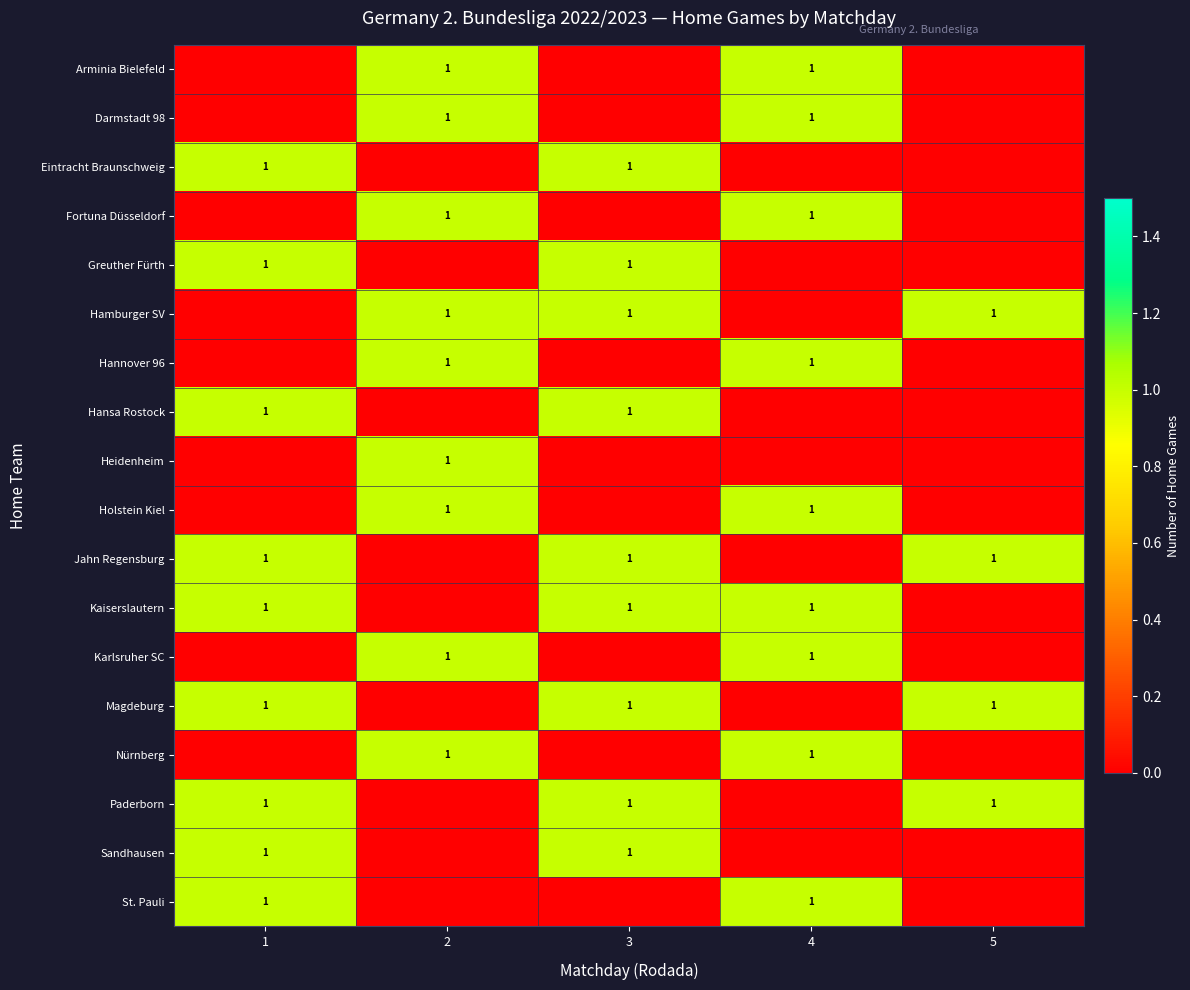

Reading left to right, list all the values displayed in this chart.

row_0: 0	1	0	1	0
row_1: 0	1	0	1	0
row_2: 1	0	1	0	0
row_3: 0	1	0	1	0
row_4: 1	0	1	0	0
row_5: 0	1	1	0	1
row_6: 0	1	0	1	0
row_7: 1	0	1	0	0
row_8: 0	1	0	0	0
row_9: 0	1	0	1	0
row_10: 1	0	1	0	1
row_11: 1	0	1	1	0
row_12: 0	1	0	1	0
row_13: 1	0	1	0	1
row_14: 0	1	0	1	0
row_15: 1	0	1	0	1
row_16: 1	0	1	0	0
row_17: 1	0	0	1	0